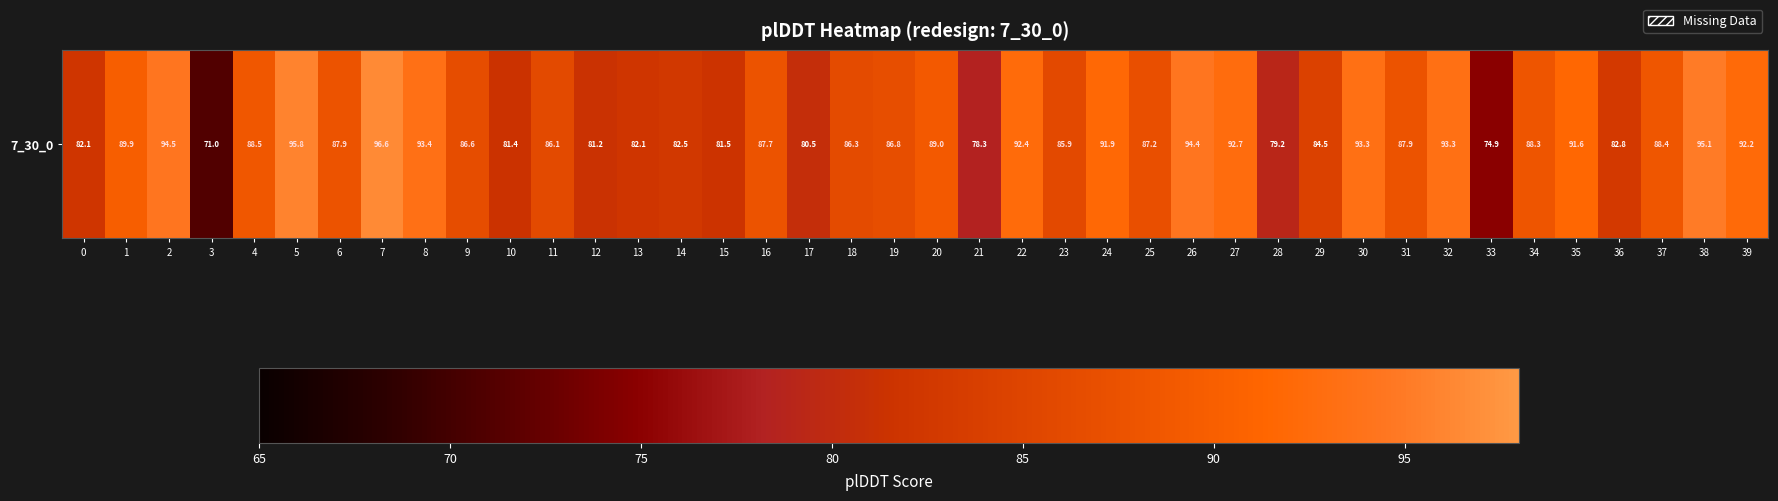

How many values are below 87?

18